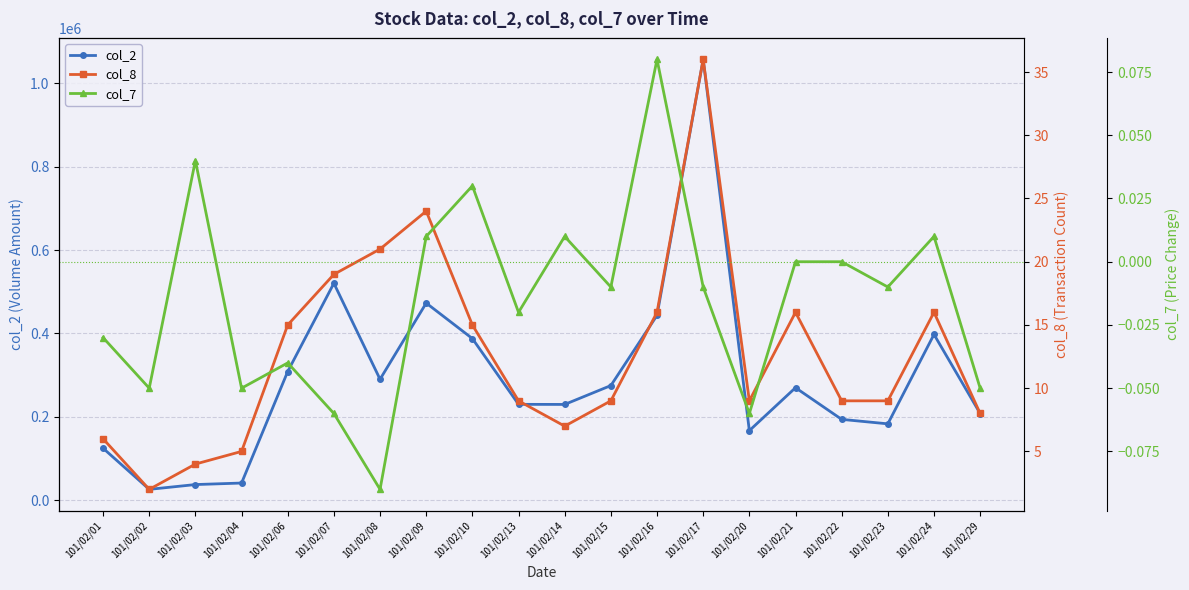

Which category has the highest value in the col_2 series?

101/02/17